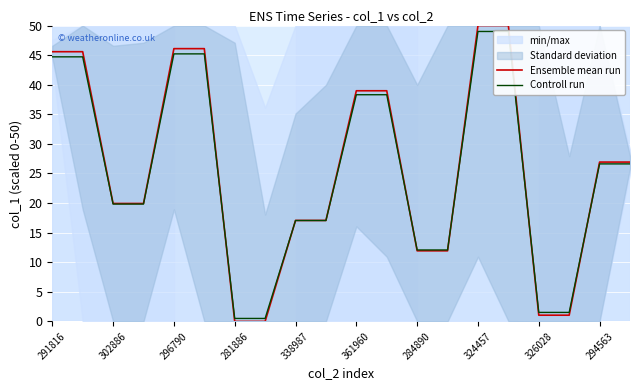

True or false: Ensemble mean run has a value of 17.1 at 338987.

True